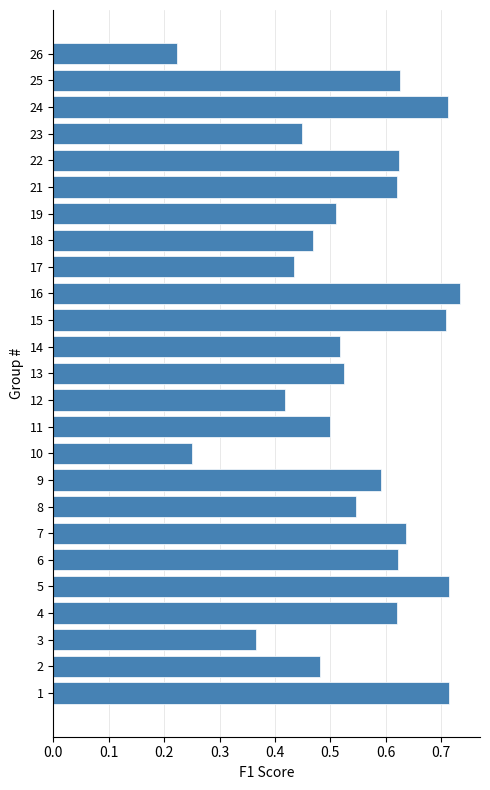

Which category has the lowest value across all series?

26